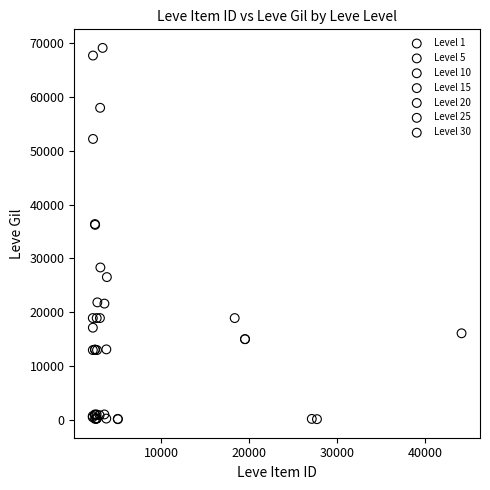

Which series has the largest Y range (max minus min)?

Level 25